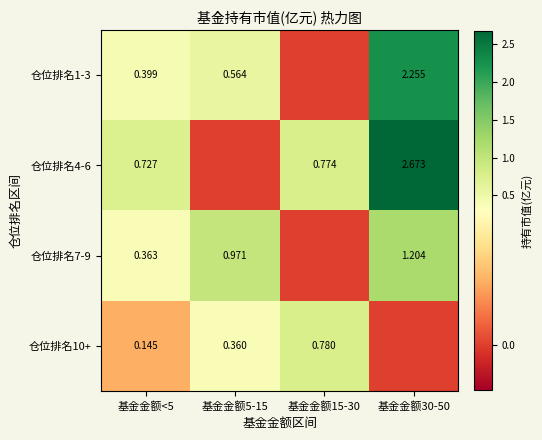

At which category does the chart reach its peak across all series?

基金金额30-50